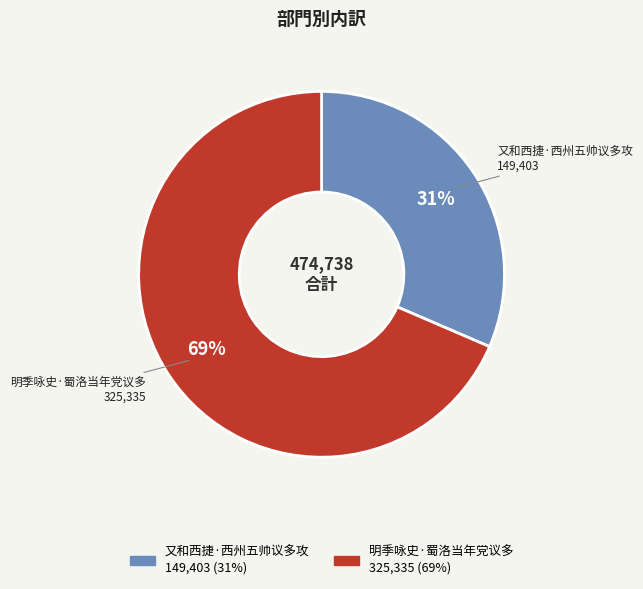

To the nearest percent, what portion does 明季咏史·蜀洛当年党议多 represent?

69%